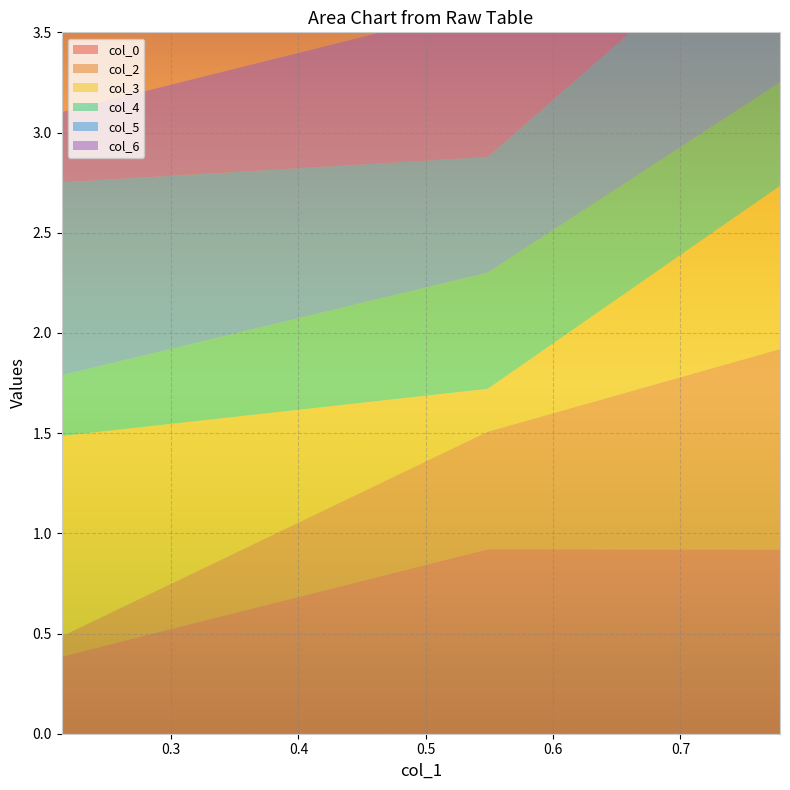

Reading left to right, extract all data points from this chart.

col_0: 0.4	0.9	0.9
col_2: 0.1	0.6	1.0
col_3: 1.0	0.2	0.8
col_4: 0.3	0.6	0.5
col_5: 1.0	0.6	0.9
col_6: 0.4	0.8	0.9